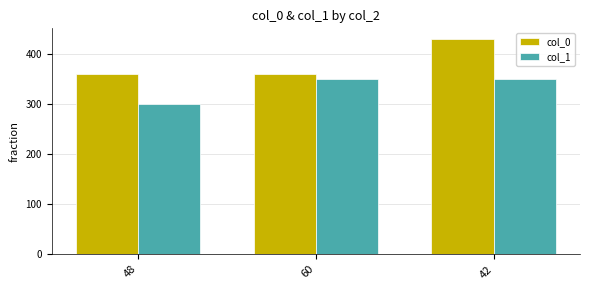

Which series has the largest total across all categories?

col_0